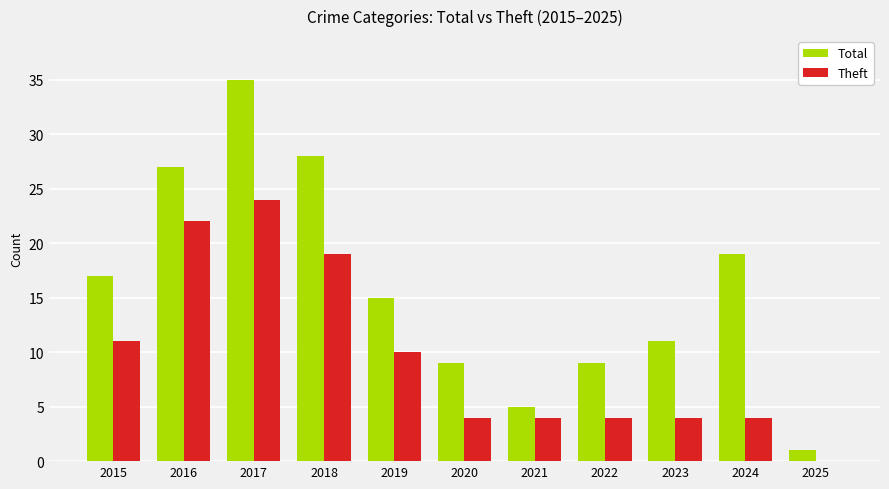

How many Theft values are between 4 and 19?

8